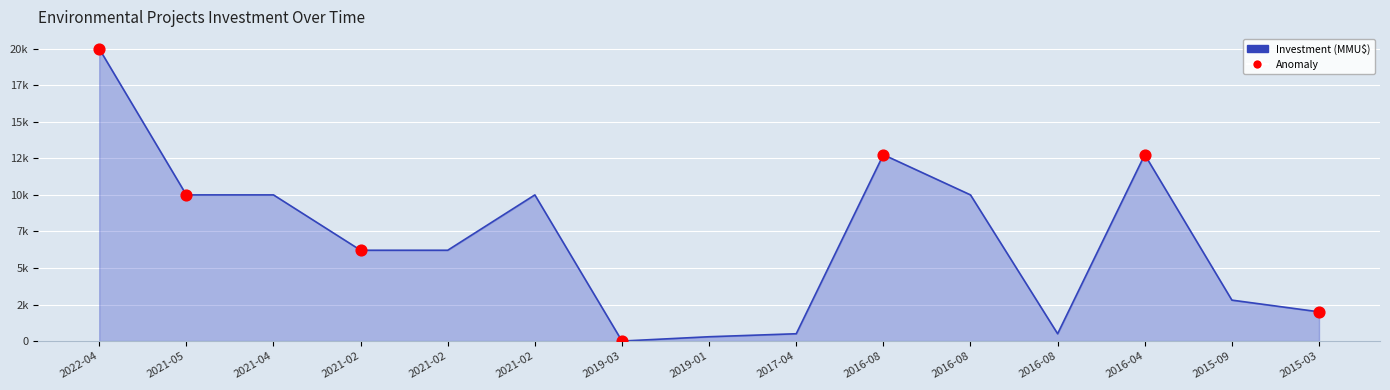

Does the chart have visible grid lines?

Yes